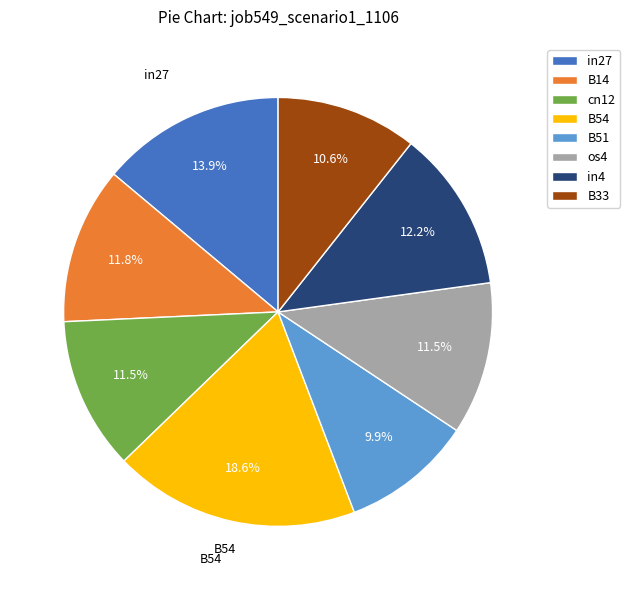

To the nearest percent, what is the combined percentage of in27 and cn12?

25%